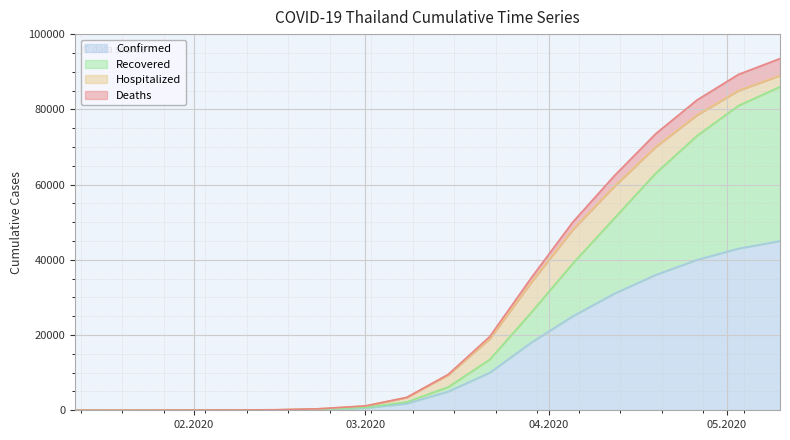

What is the sum of the Recovered values at 05/03/2020 and 01/31/2020?

81027